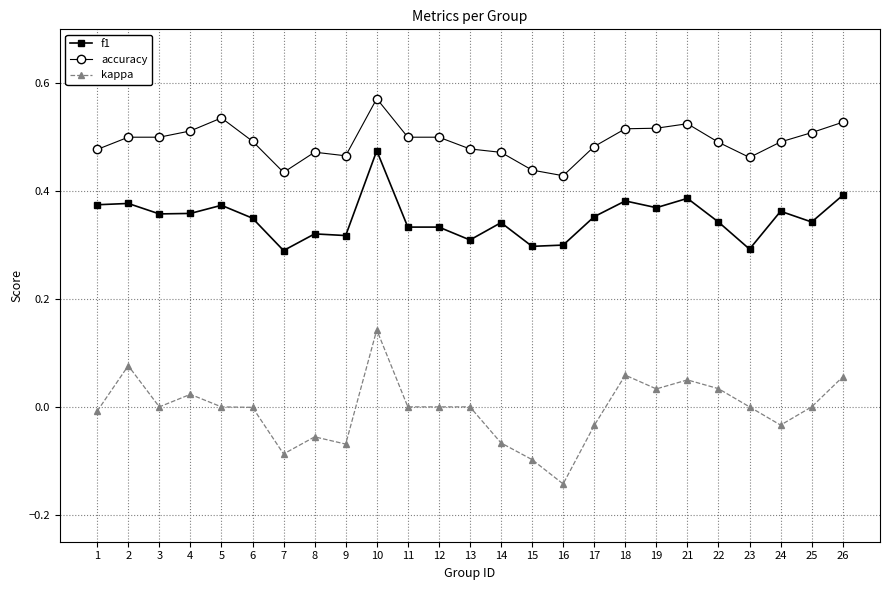

Count the number of categories in the chart.

25